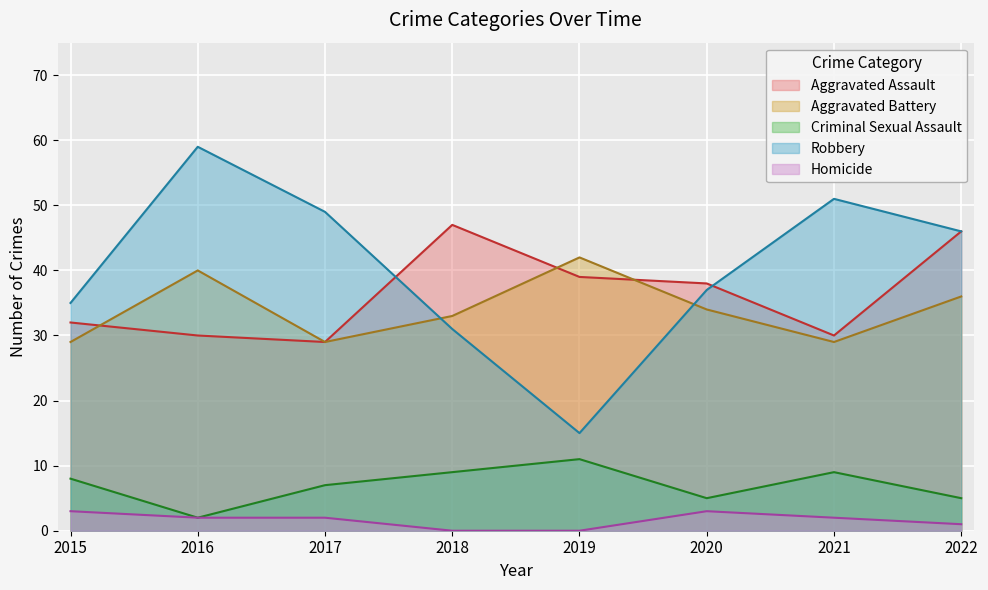

True or false: Criminal Sexual Assault and Aggravated Battery cross at least once.

False